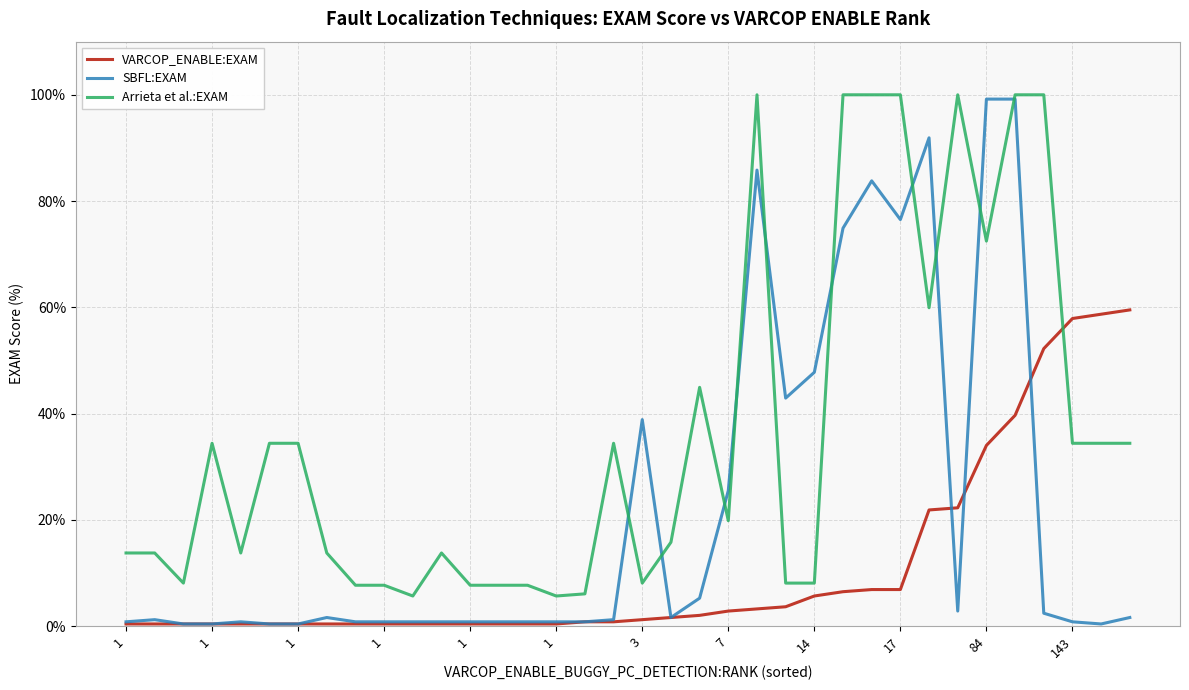

What is the smallest value displayed?

0.4